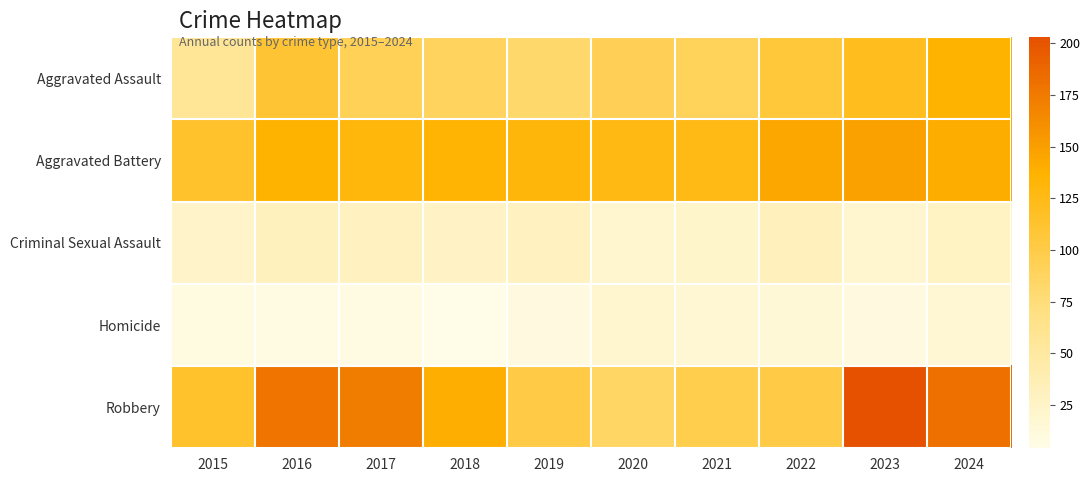

Which series has the widest spread of values?

Robbery